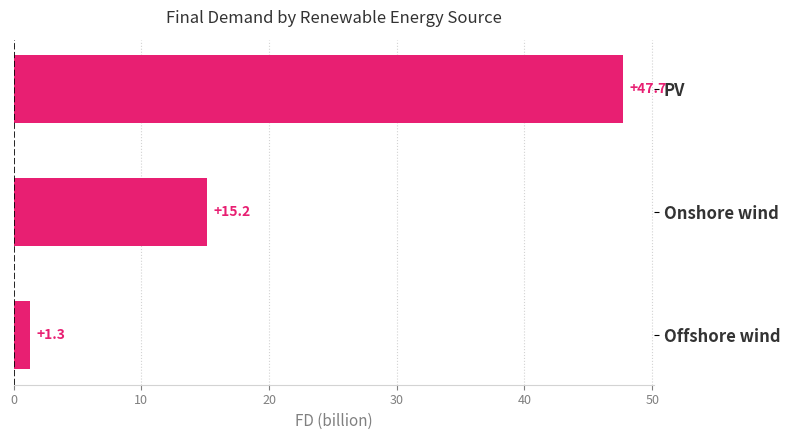

The value at Offshore wind is 1.3. True or false?

True